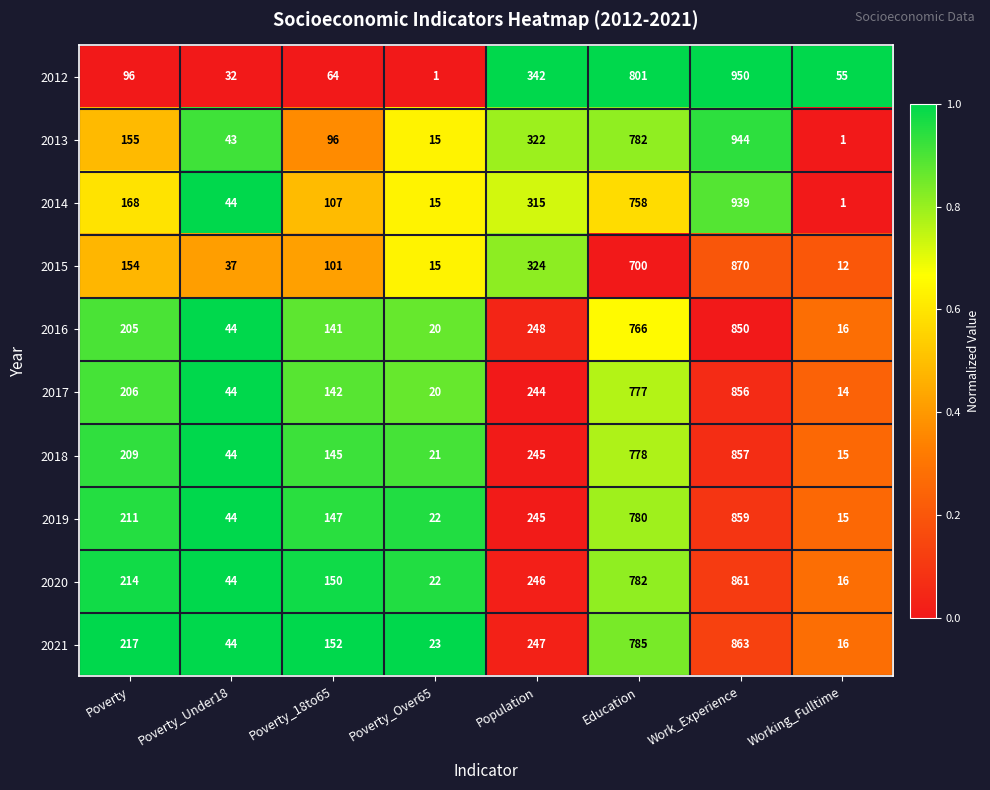

What is the difference between the maximum and second lowest values in the 2021 series?

840